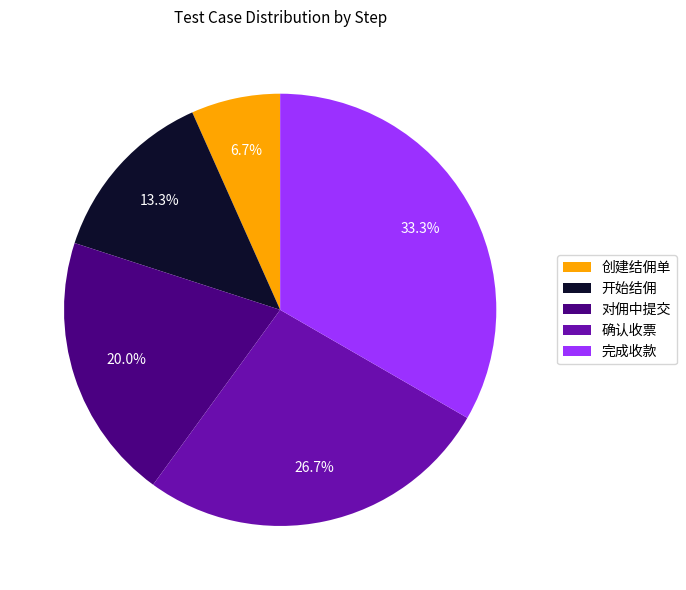

To the nearest percent, what is the difference between the largest and smallest slice percentages?

27%